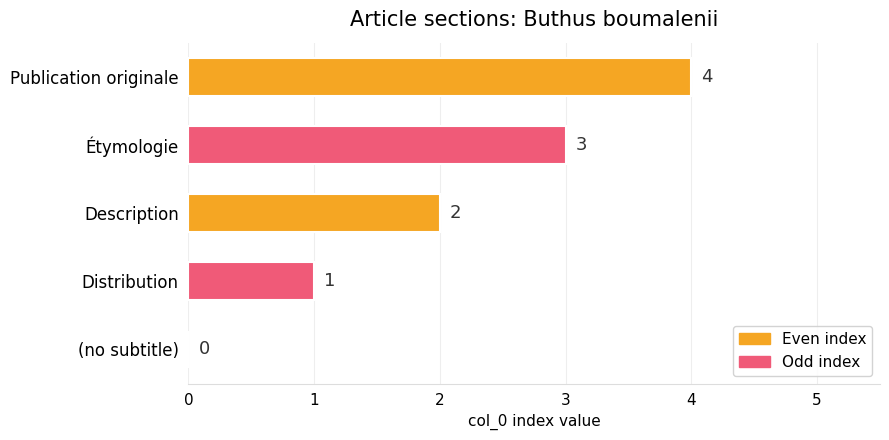

What is the average value?

2